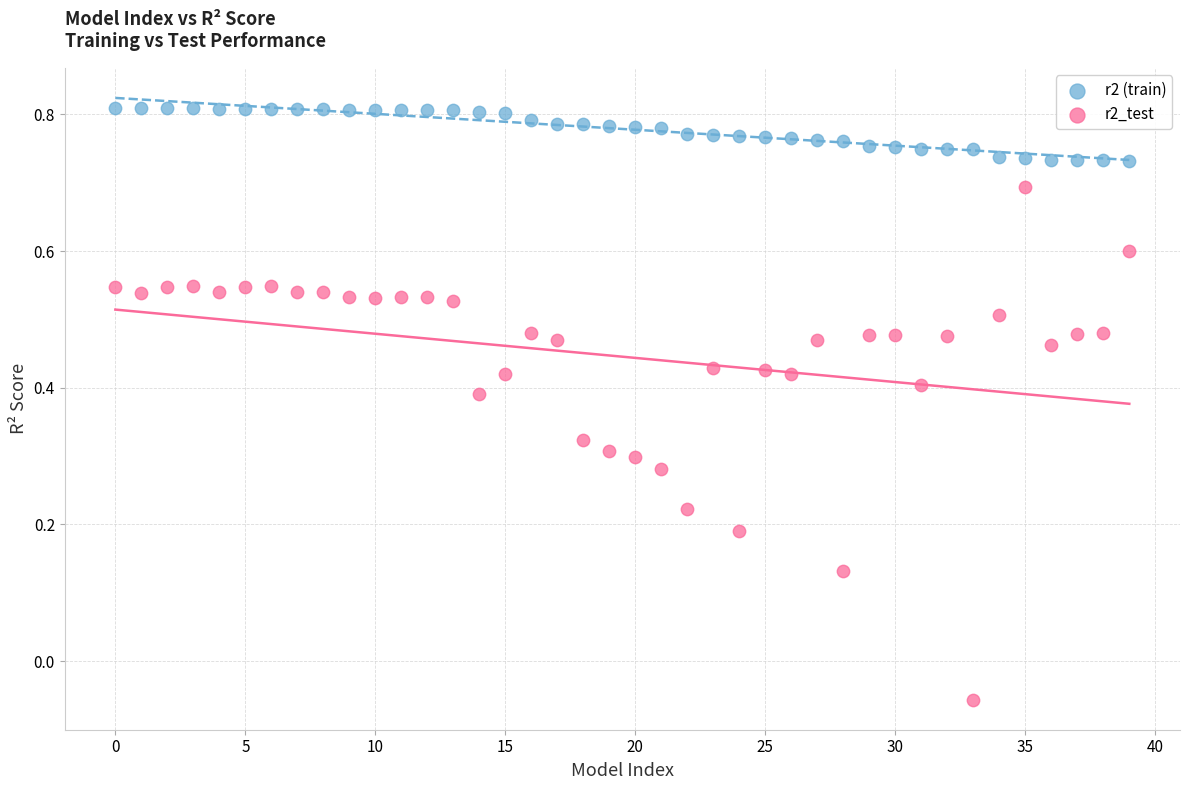

Which series reaches the minimum Y coordinate?

r2_test